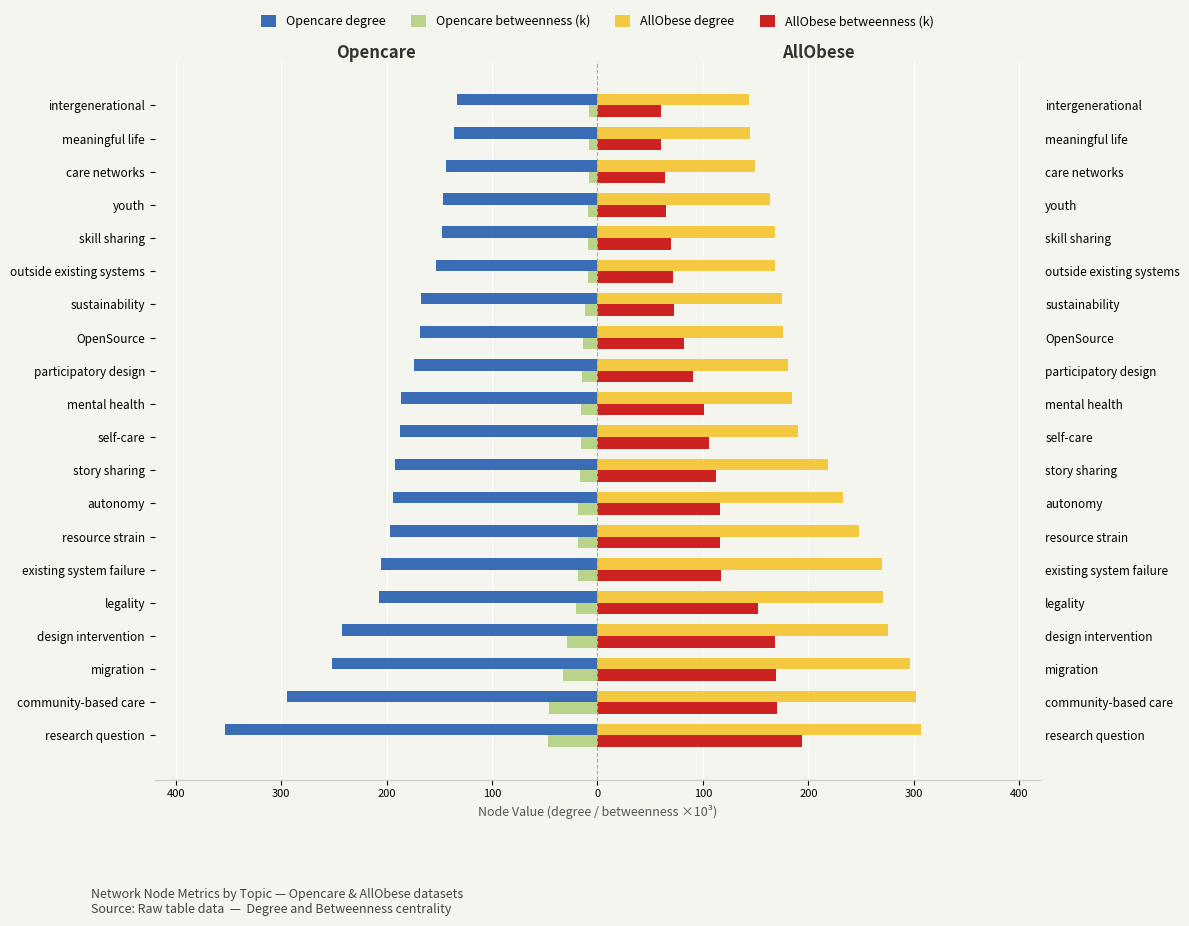

Between care networks and meaningful life, which is larger?

meaningful life